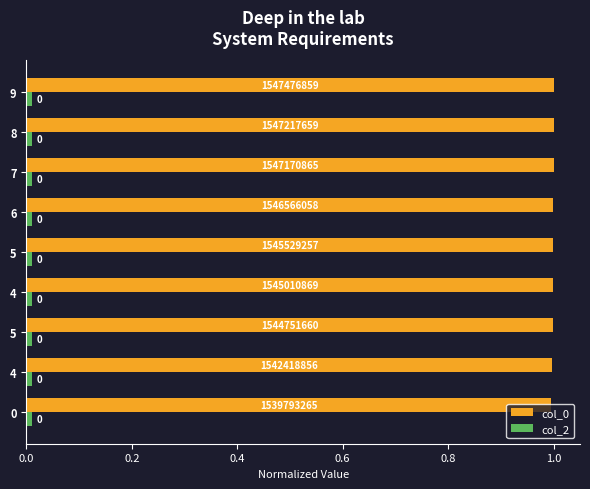

What is the highest value of the col_0 series?

1.0